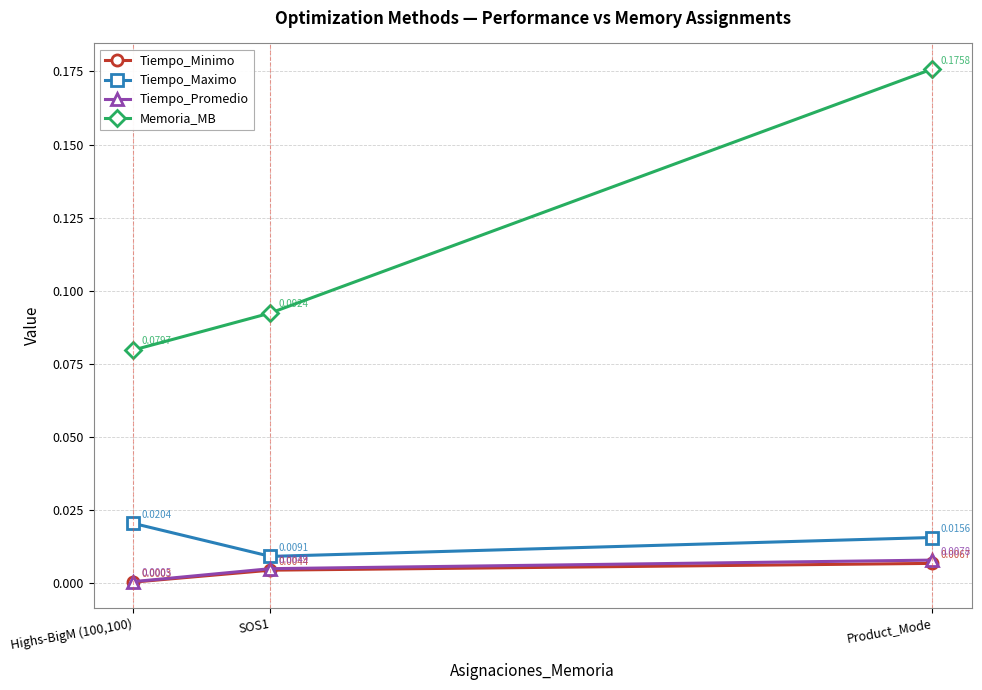

Which series has the largest range (max minus min)?

Memoria_MB